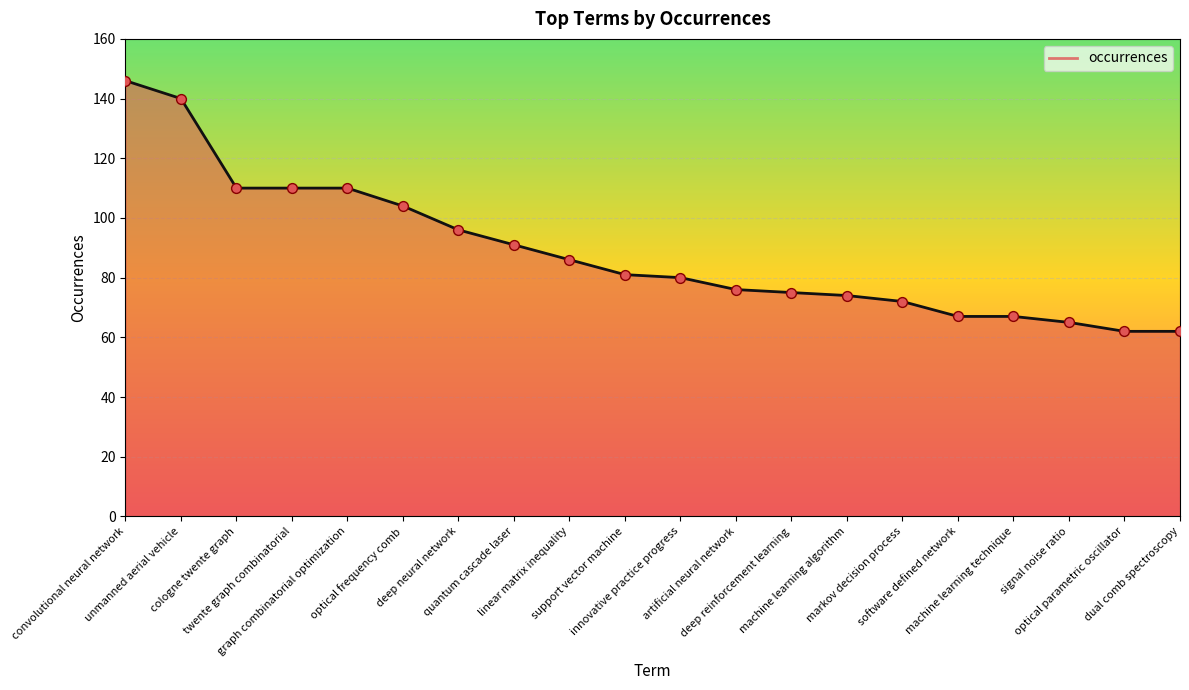

What is the change in value from deep neural network to linear matrix inequality?

-10